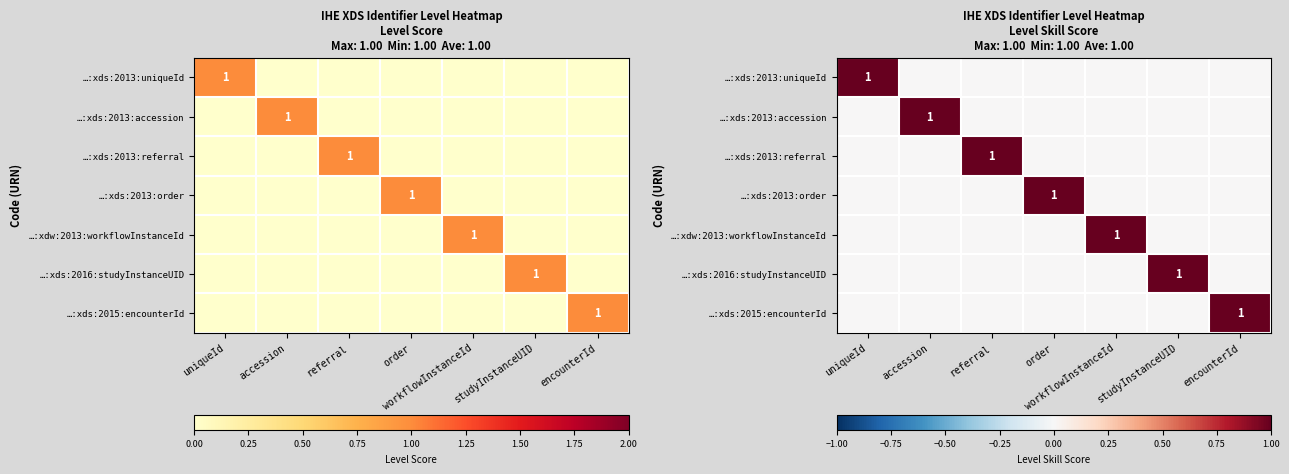

What is the difference between the maximum and minimum values in the …:xds:2013:referral series?

1